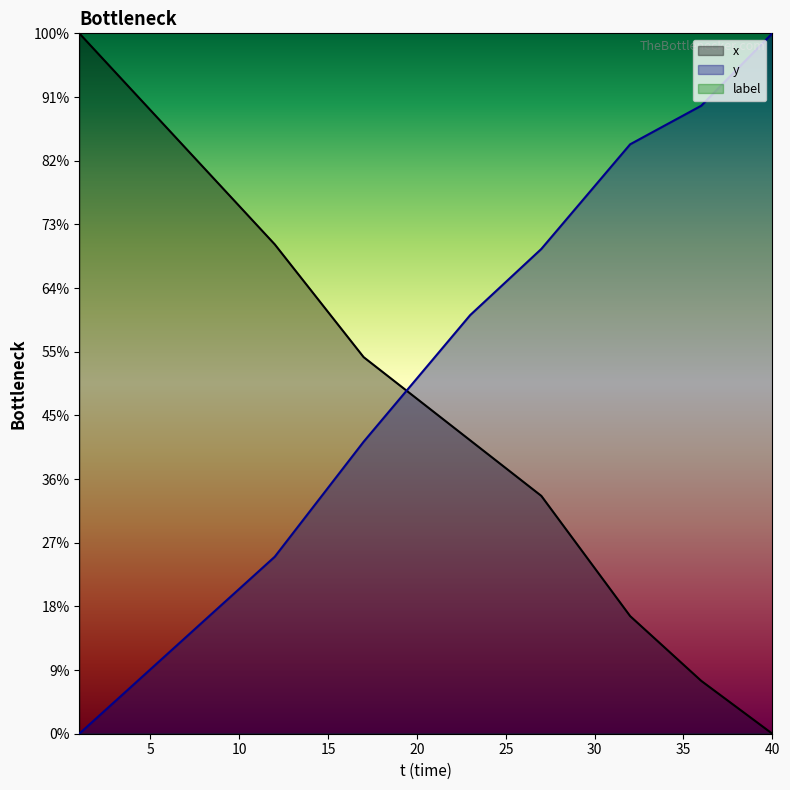

Between which two adjacent categories do y and x first intersect?

19 and 20